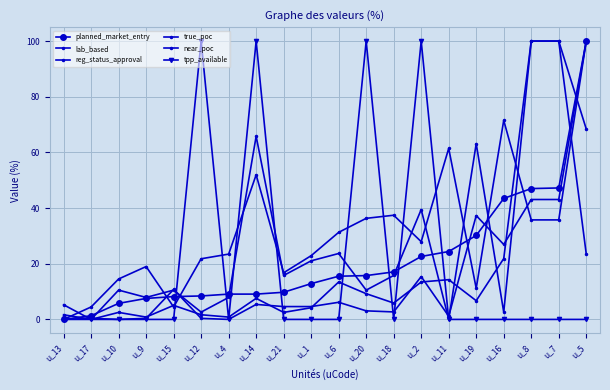

True or false: reg_status_approval and planned_market_entry cross at least once.

True